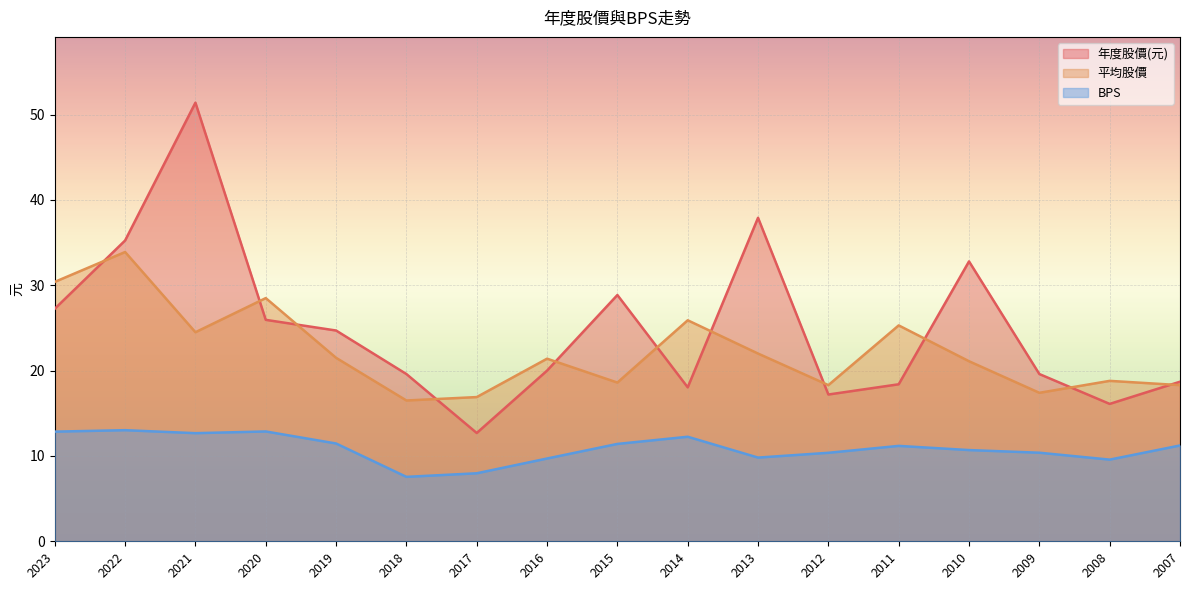

At which label does 平均股價 reach its peak?

2022